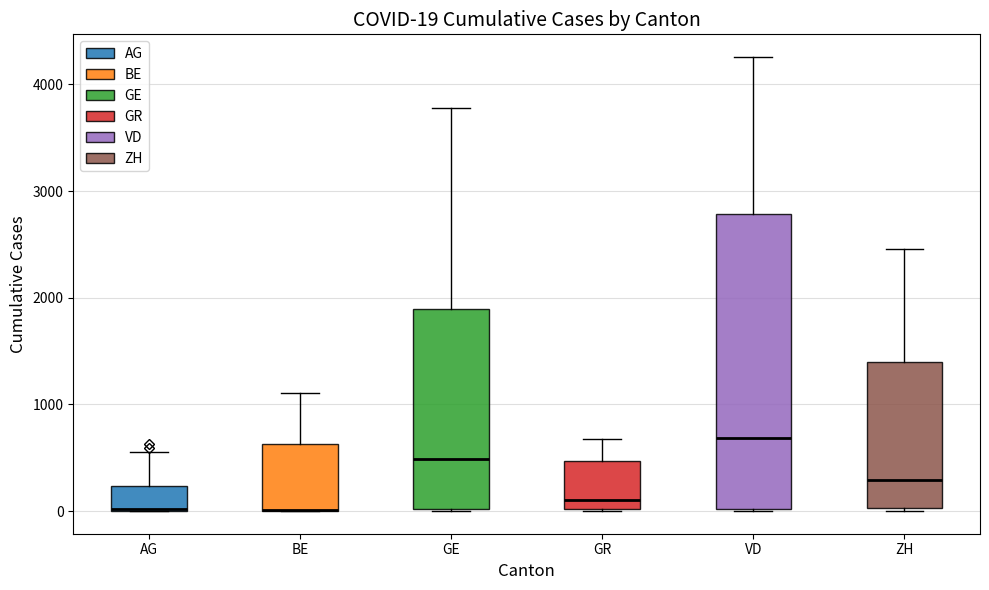

Comparing the boxes themselves (not the whiskers), which one is the tallest?

VD